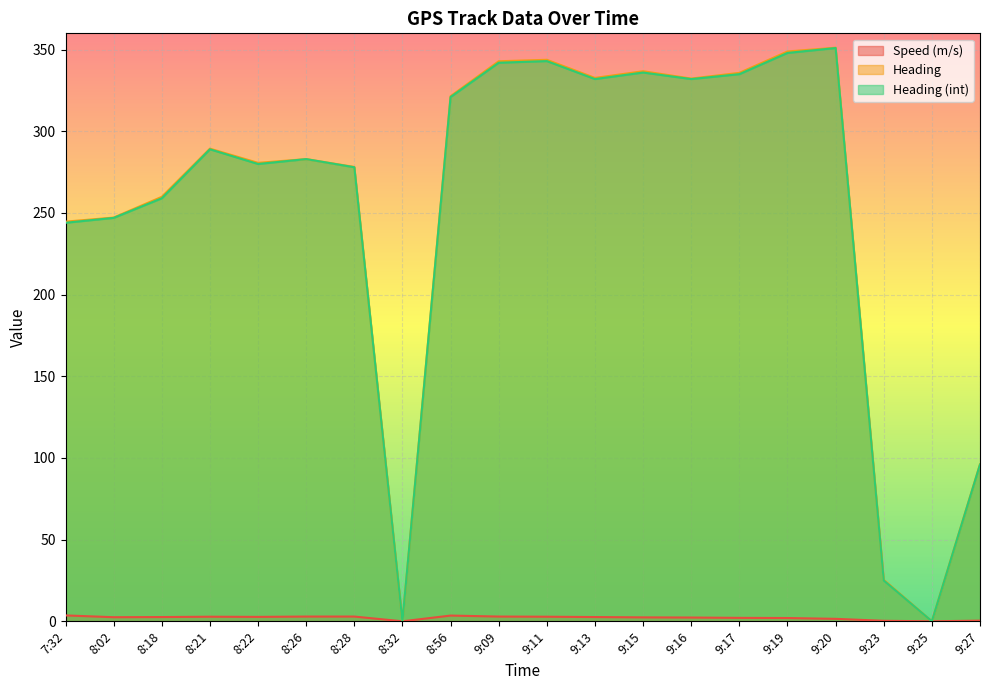

What is the average value of the Heading (int) series?

252.1